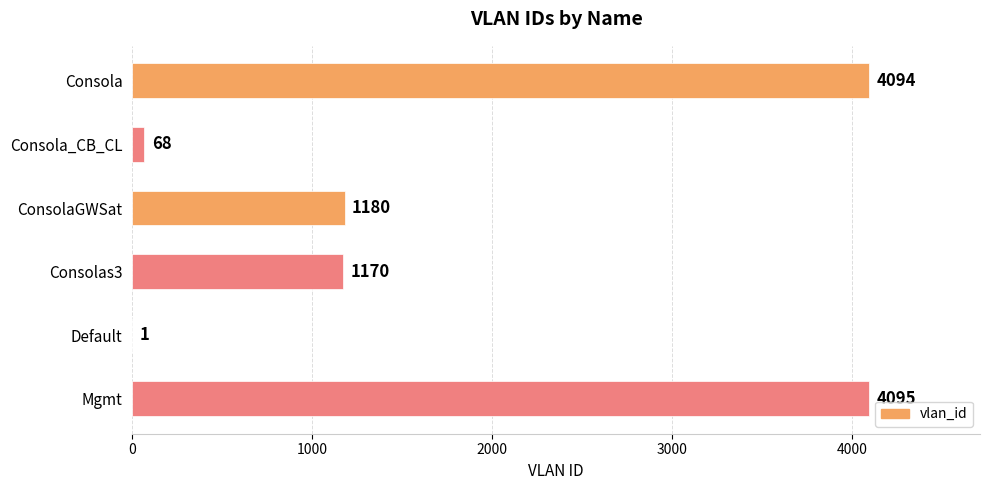

Where is the data nearest to the value 2048?

ConsolaGWSat